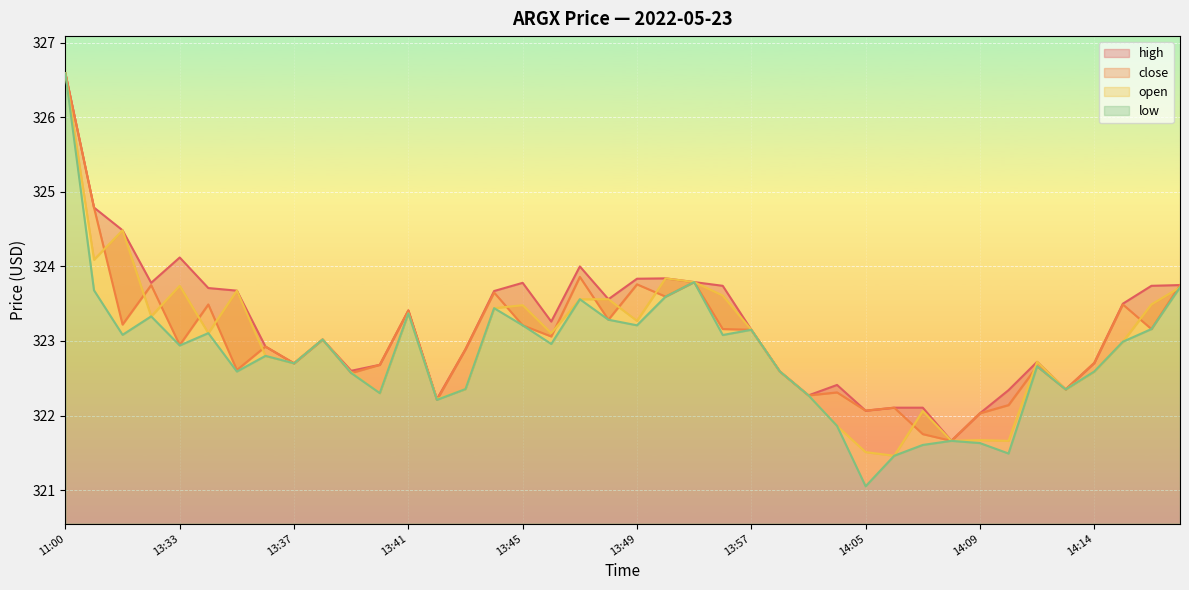

How many distinct data groups are displayed?

4